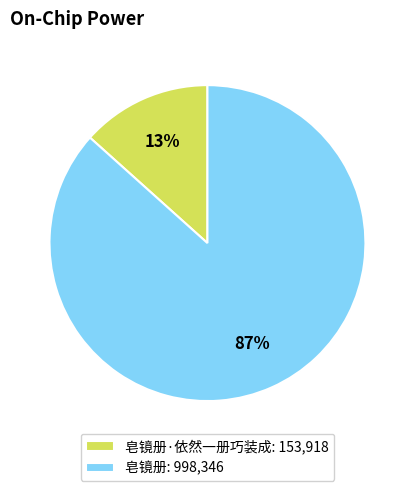

Is there any slice that represents more than half of the pie?

Yes